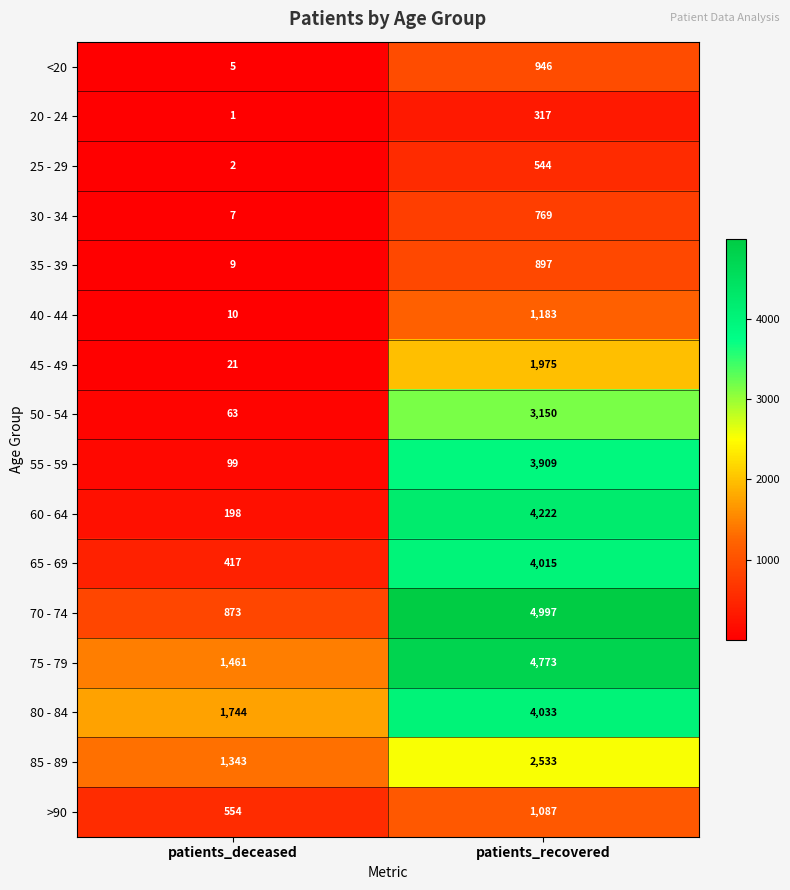

Which series has the widest spread of values?

70 - 74